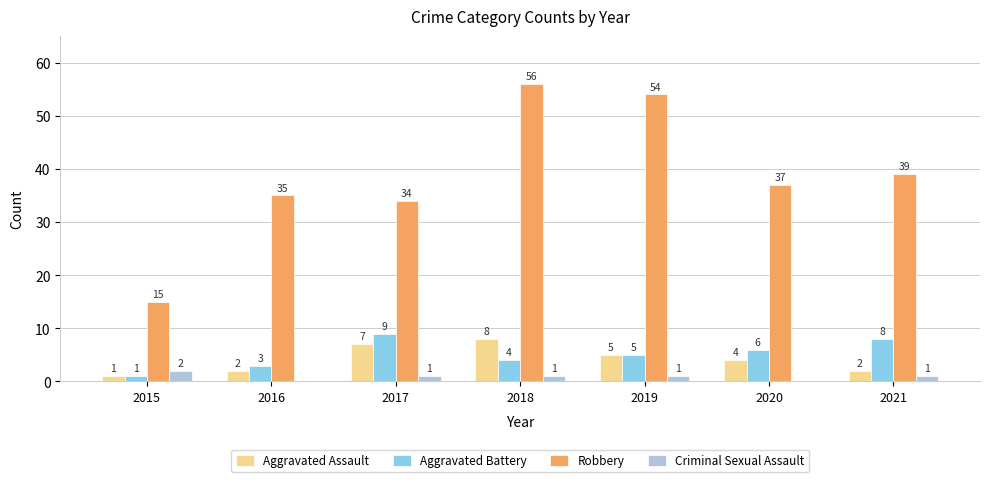

How many Aggravated Battery values are between 3 and 8?

5